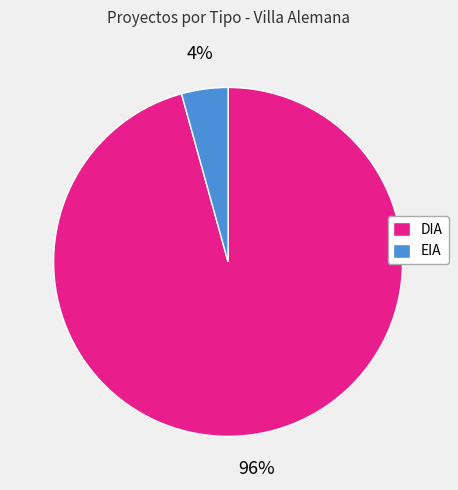

What percentage is the EIA slice, to the nearest percent?

4%